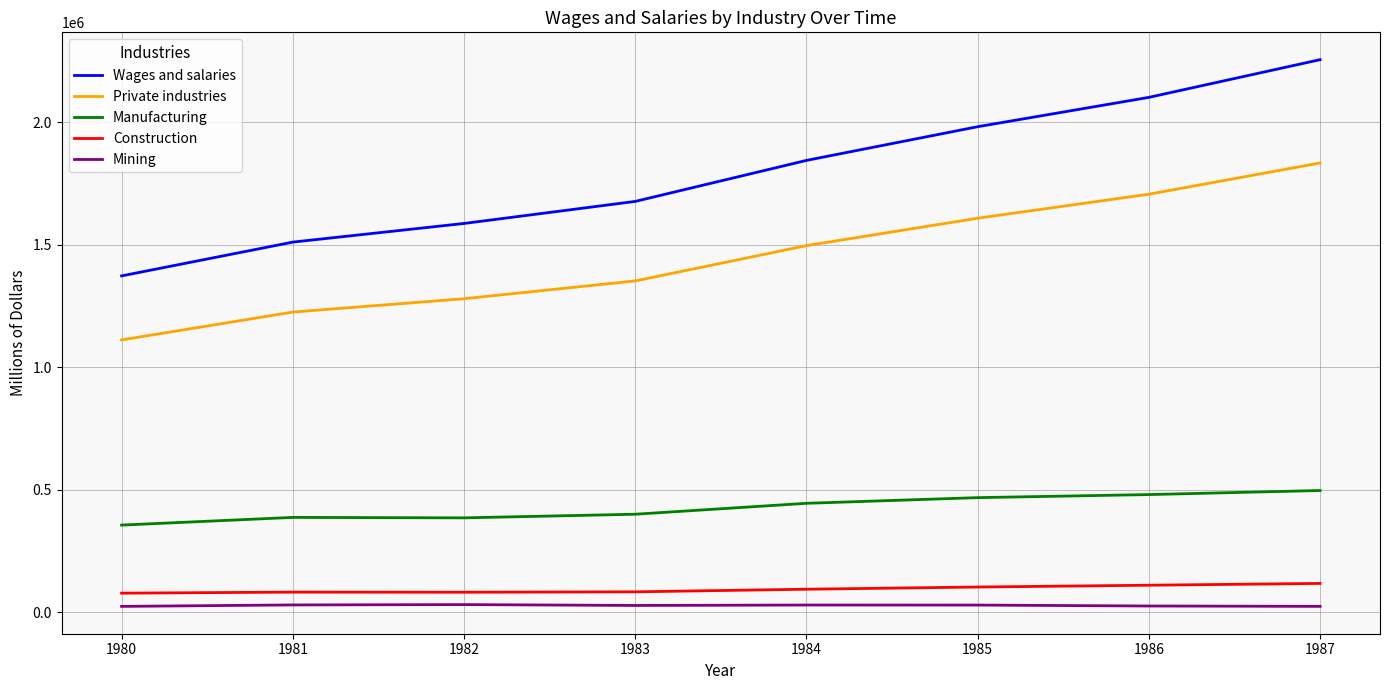

Which series has the largest range (max minus min)?

Wages and salaries